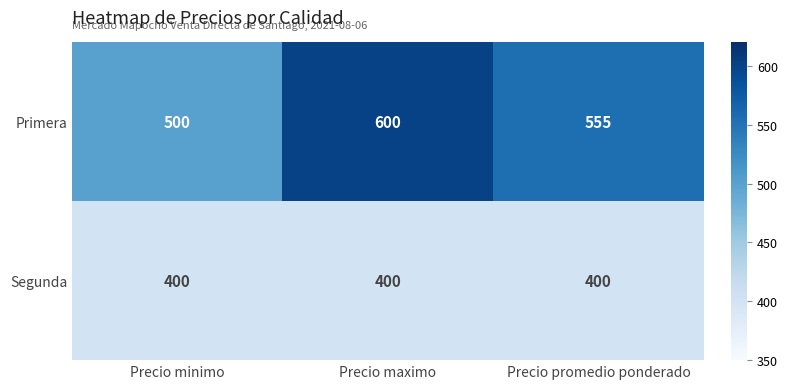

What is the spread (max minus min) of values at Precio promedio ponderado?

155